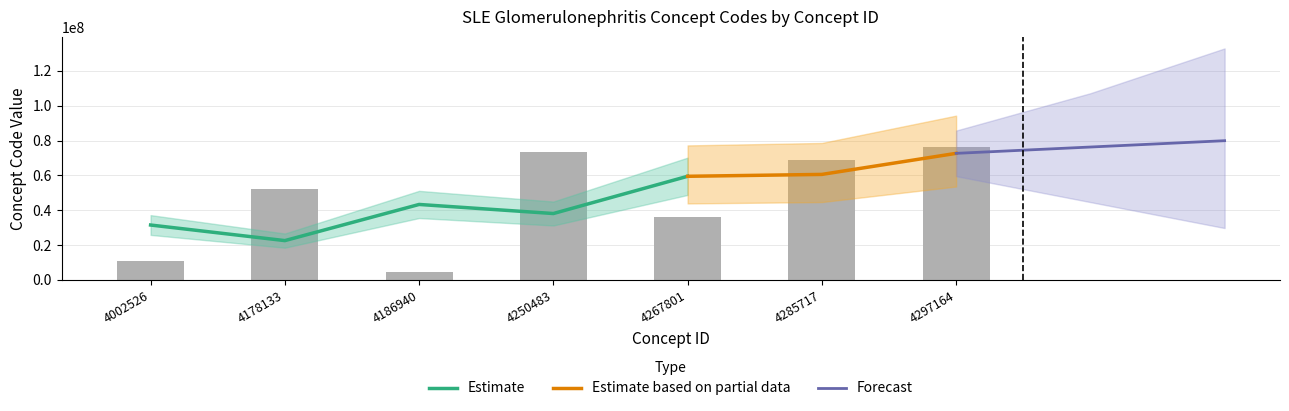

Reading left to right, extract all data points from this chart.

11013005	52042003	4676006	73286009	36402006	68815009	76521009